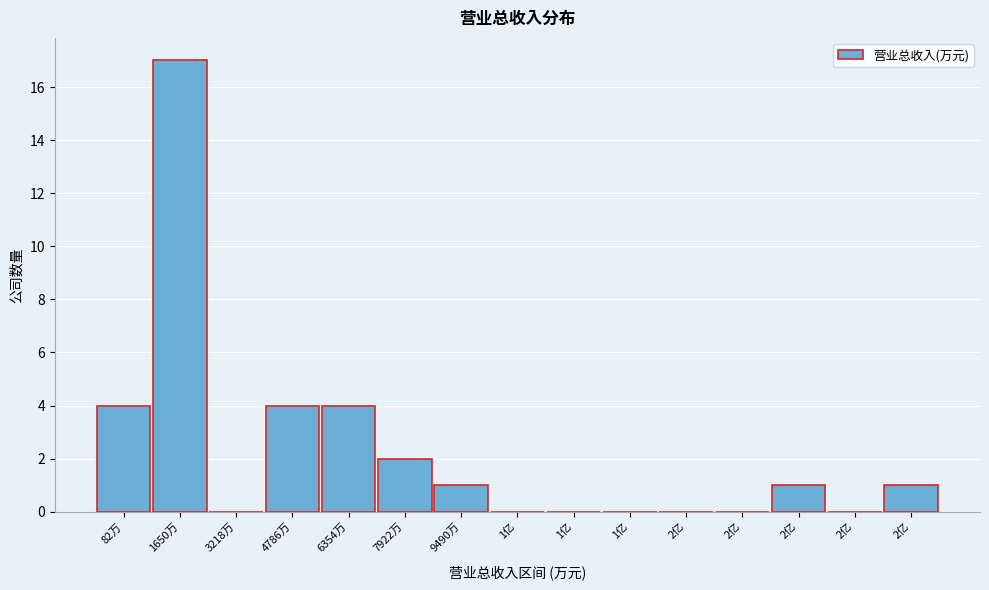

How many series are shown in this chart?

1